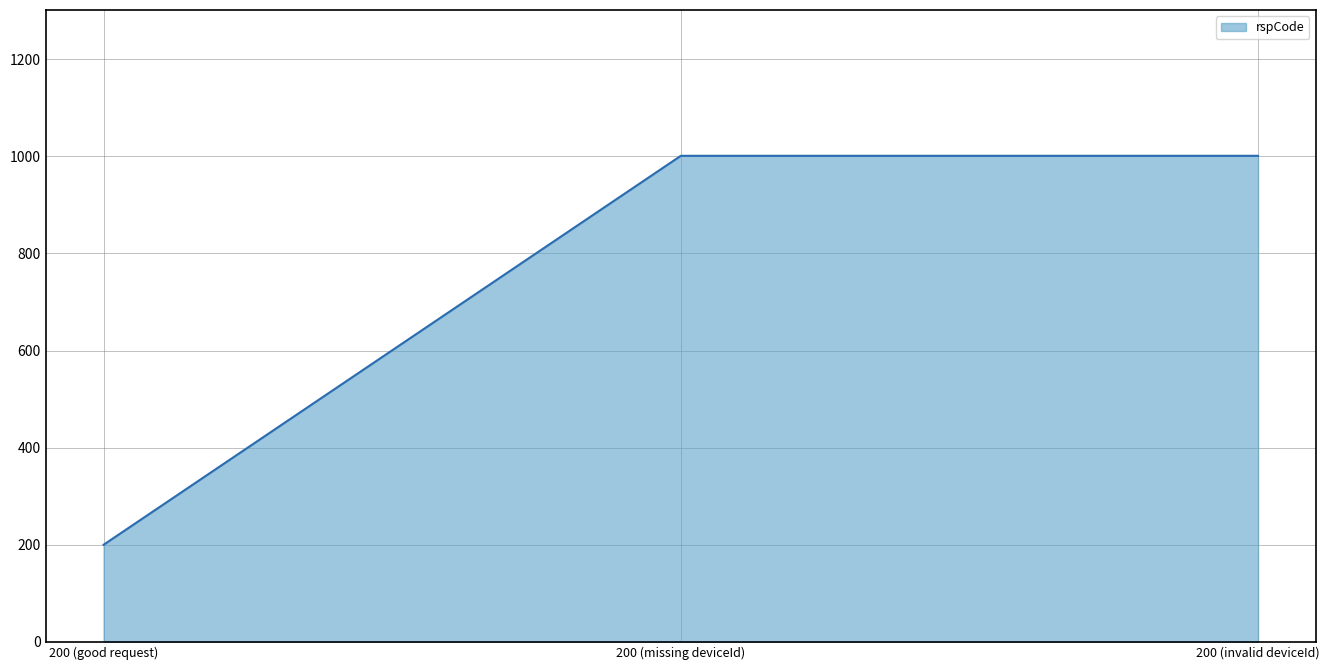

What is the sum of all values?

2202